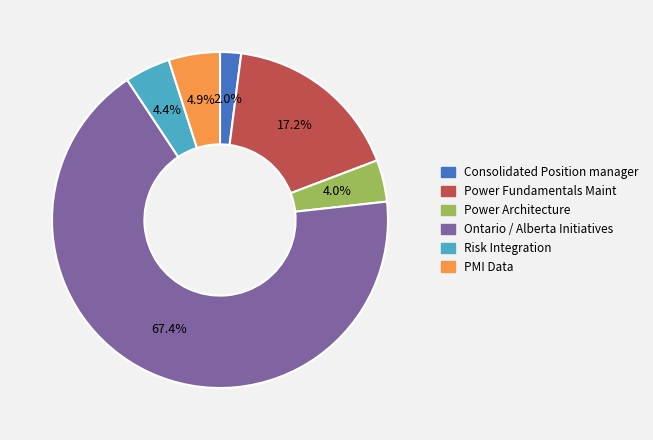

How many slices are in this pie chart?

6